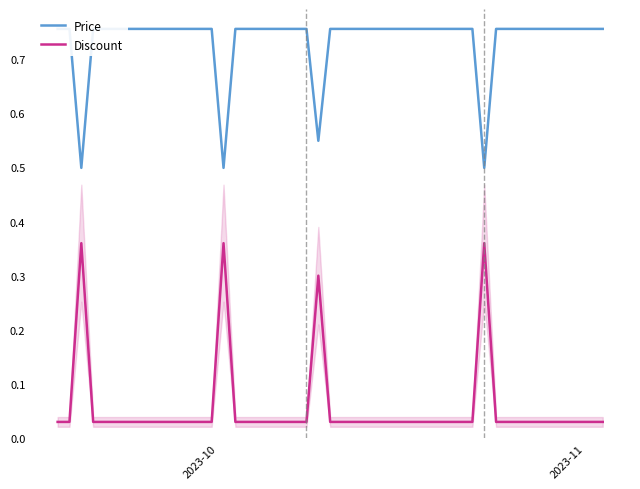

Is the value of Price at 8 greater than the value of Discount at 2023-10?

Yes